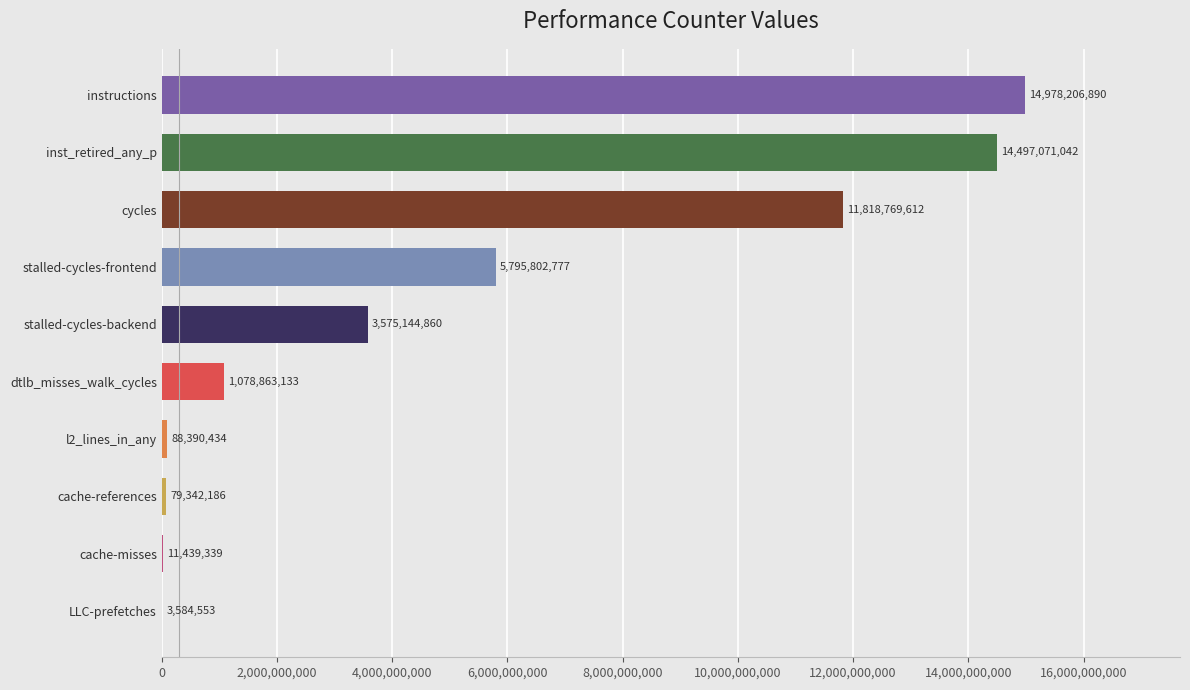

Are the bars horizontal?

Yes